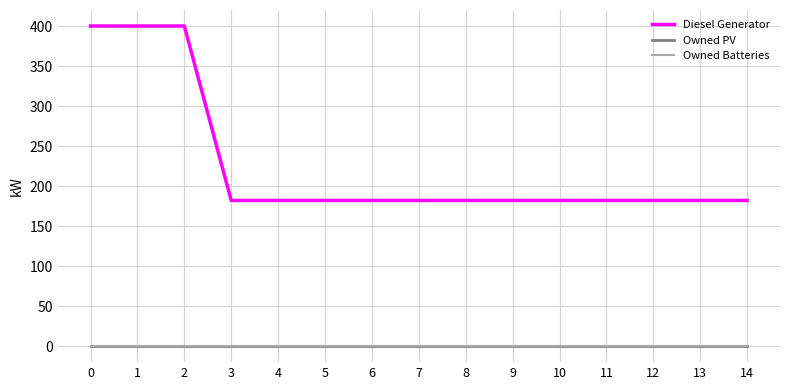

Does the chart have visible grid lines?

Yes